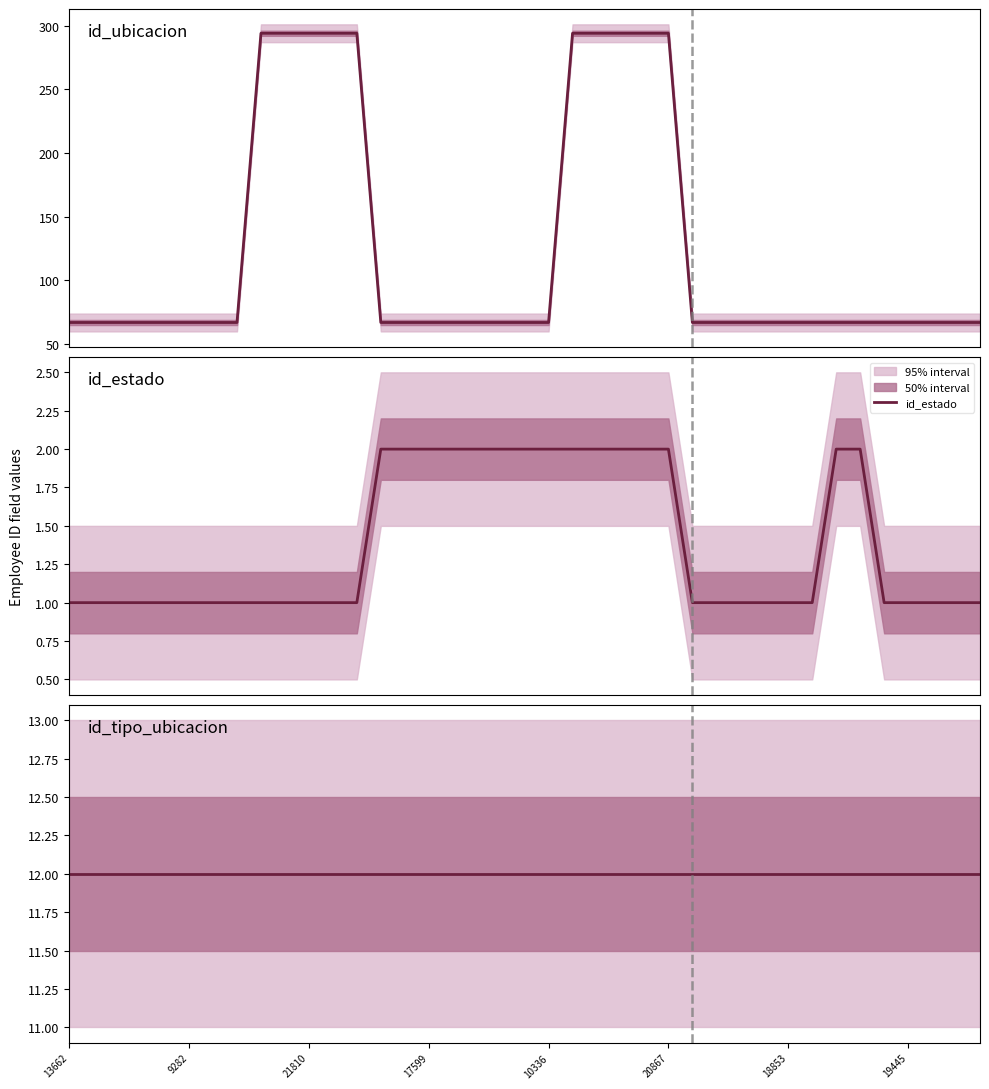

True or false: id_estado and id_tipo_ubicacion intersect in this chart.

False